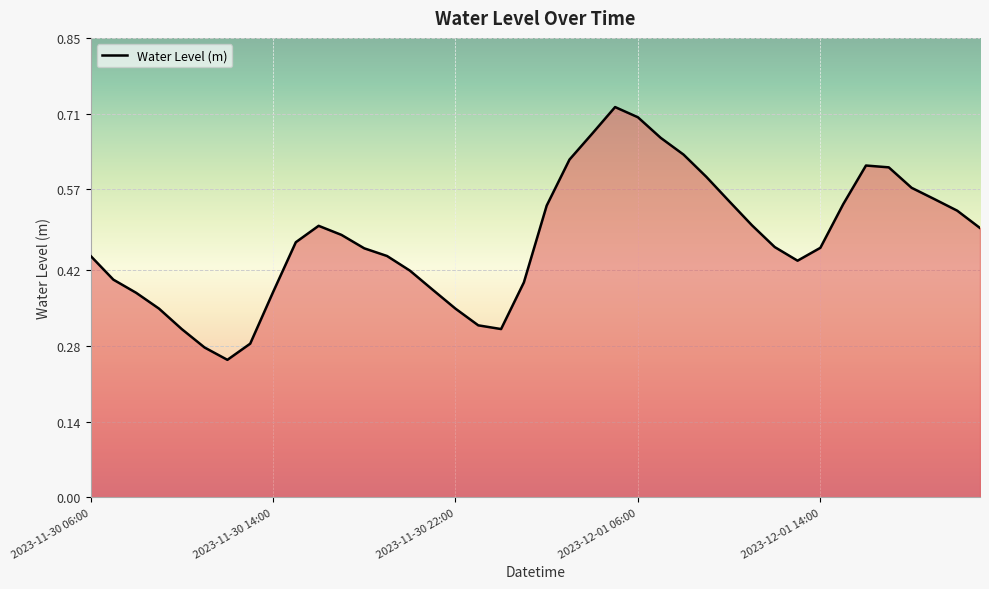

Rank the categories by value from highest to lowest.

23, 24, 22, 25, 26, 21, 34, 35, 27, 36, 37, 28, 33, 20, 38, 29, 10, 39, 11, 9, 30, 32, 12, 2023-11-30 06:00, 13, 31, 14, 2023-11-30 14:00, 19, 15, 8, 2023-11-30 22:00, 2023-12-01 06:00, 16, 17, 18, 2023-12-01 14:00, 7, 5, 6